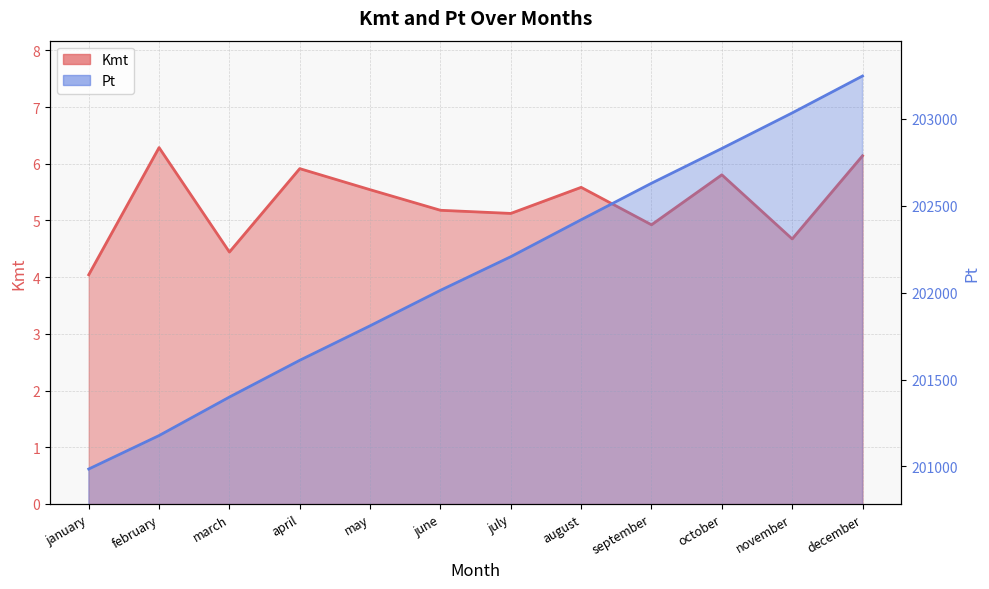

What is the sum of the Pt values at may and march?

403208.0